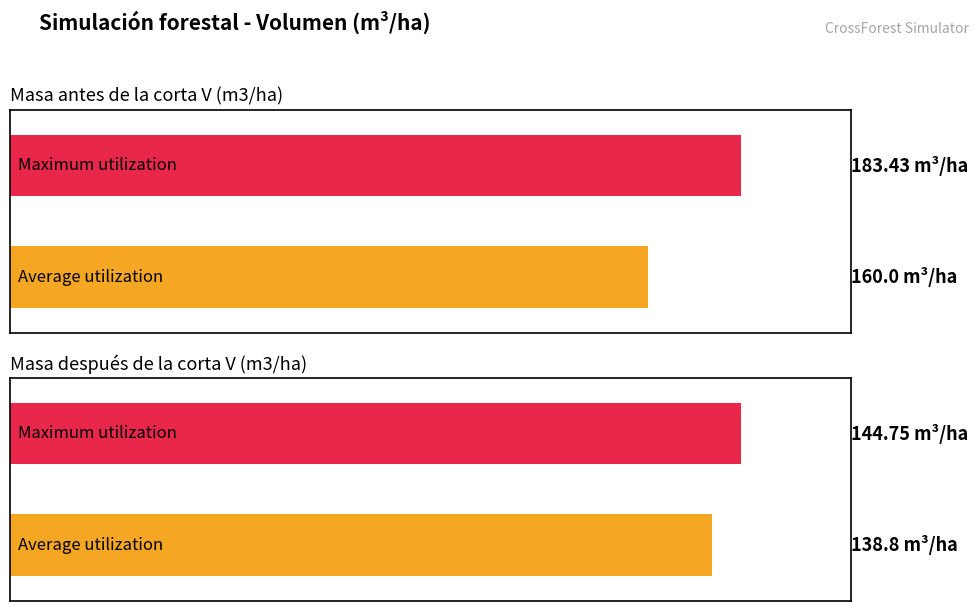

Rank the series by their average value, from lowest to highest.

Masa después de la corta V (m3/ha), Masa antes de la corta V (m3/ha)